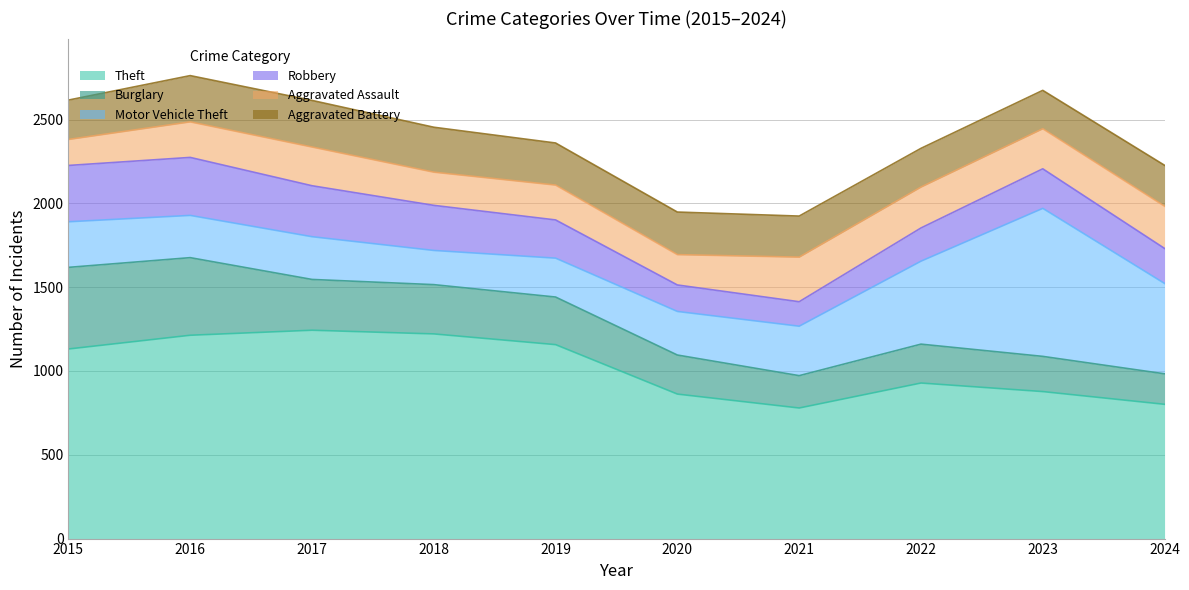

Does the chart have visible grid lines?

Yes